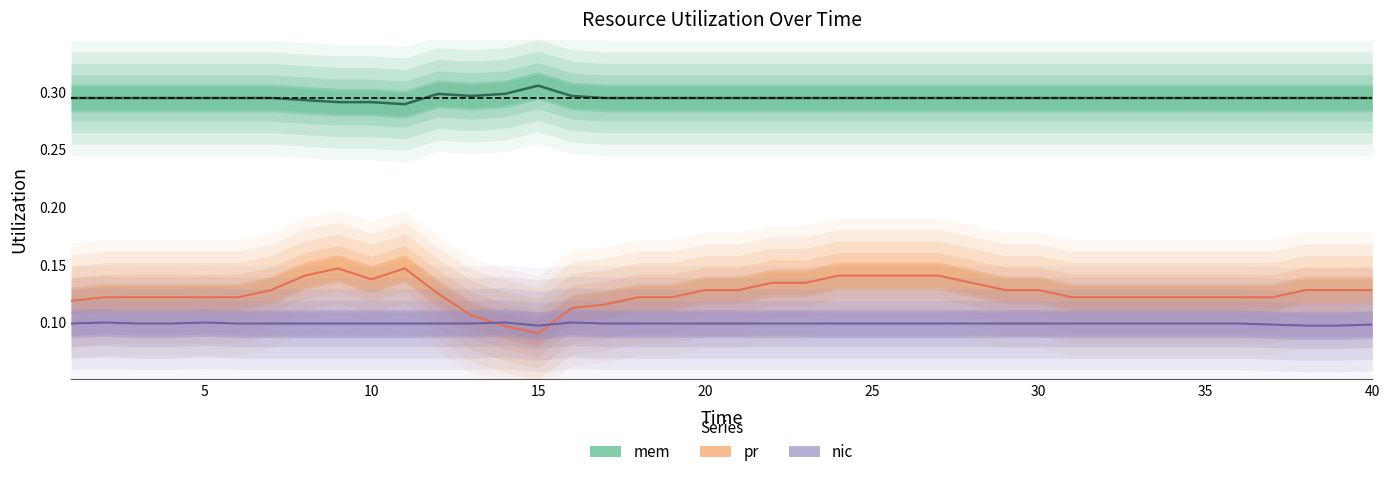

What are all the series names shown in the legend?

mem, nic, pr